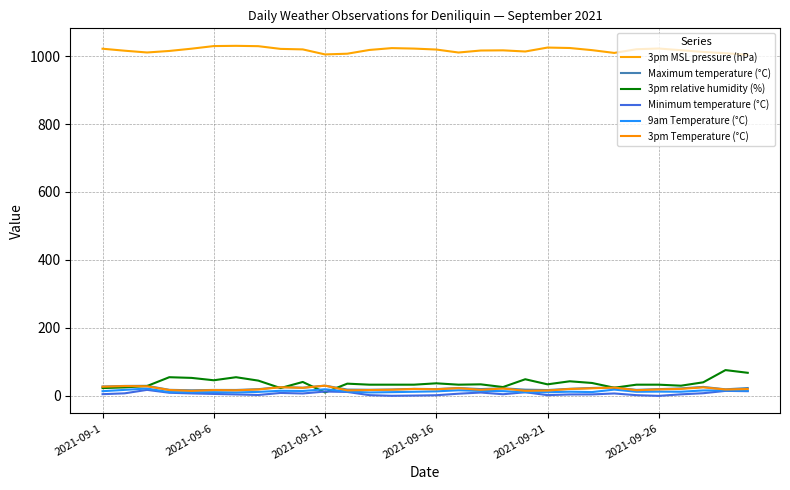

Is this an area chart (filled region under the line)?

No